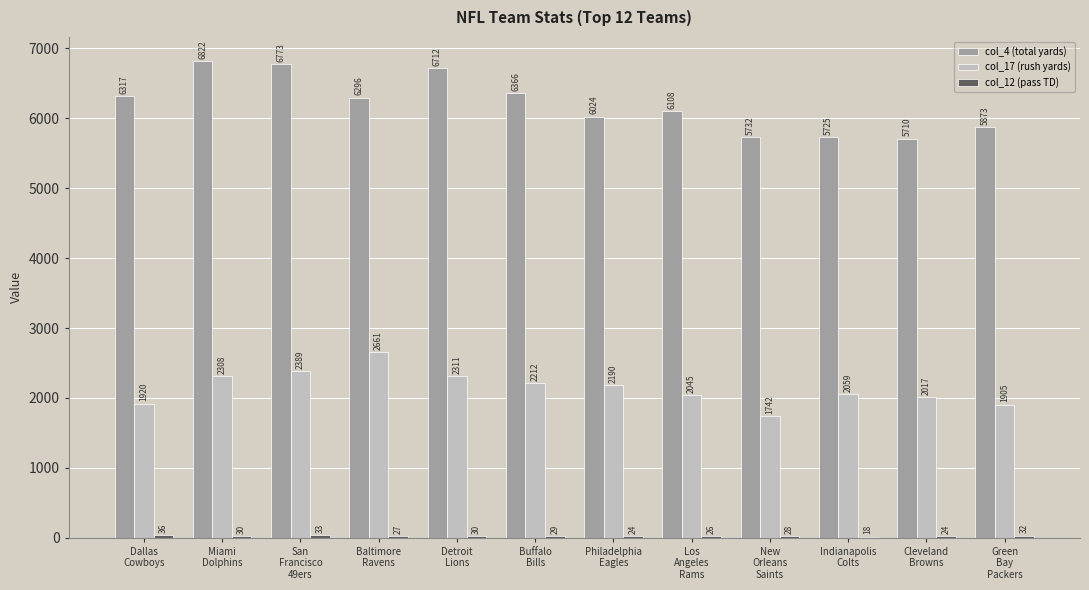

Which series has the largest total across all categories?

col_4 (total yards)